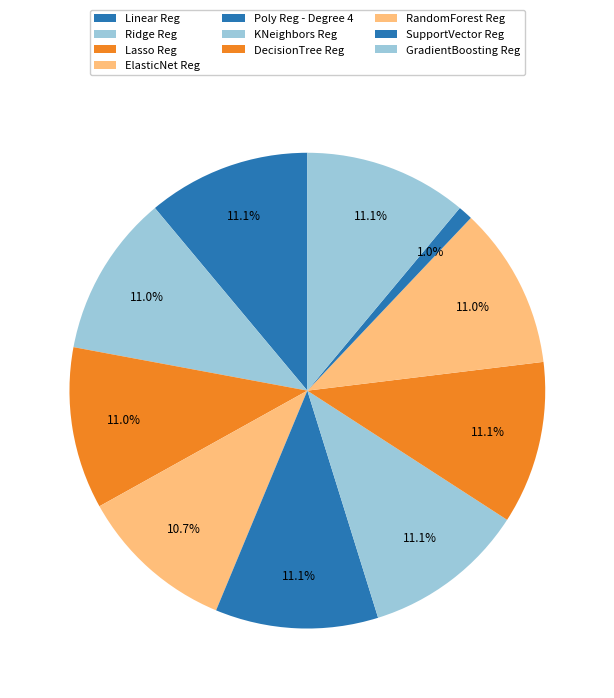

What percentage do KNeighbors Reg and Linear Reg together represent?

22.1%